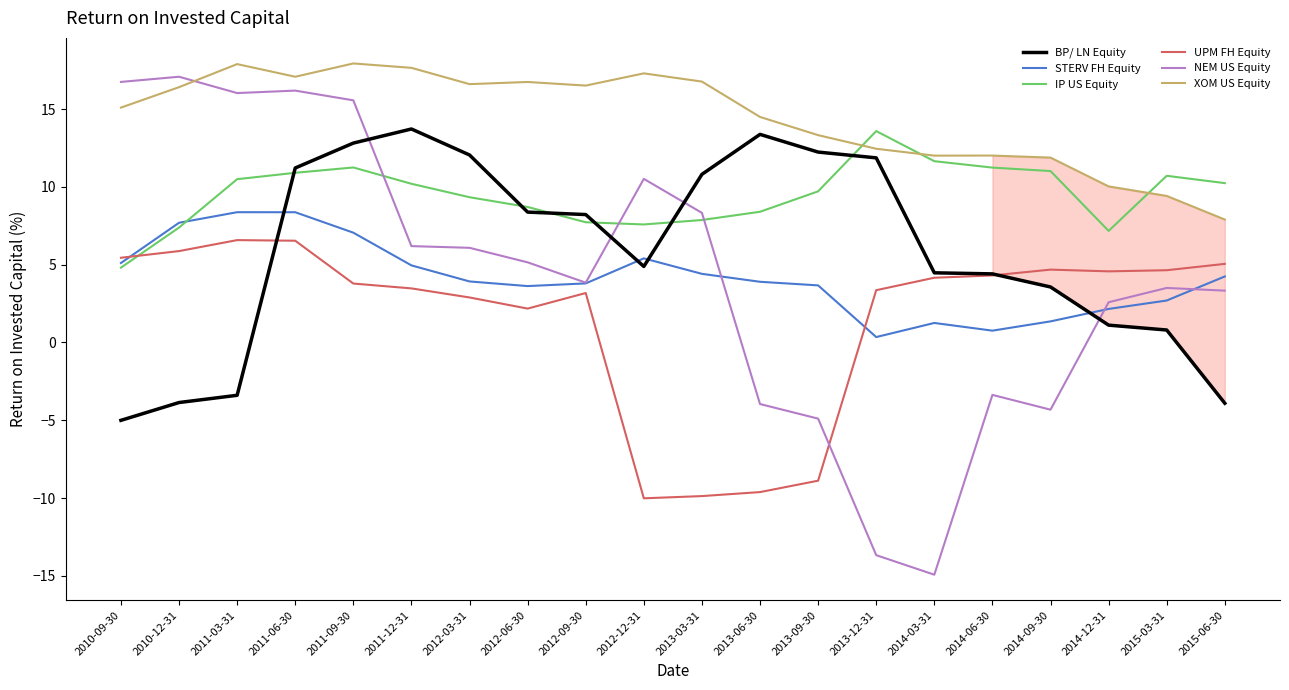

Count the number of categories in the chart.

20